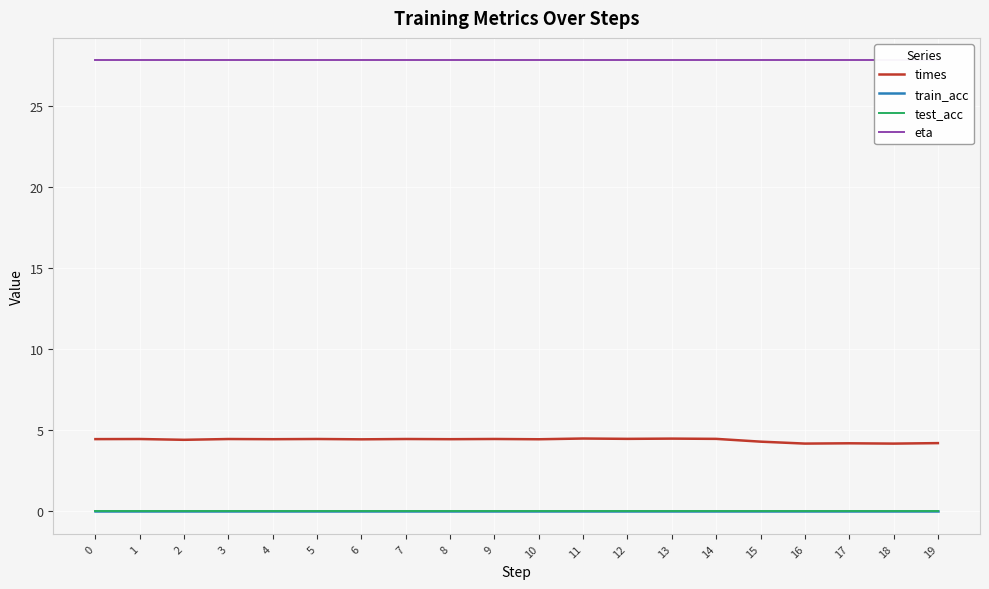

How many categories are shown in the chart?

20